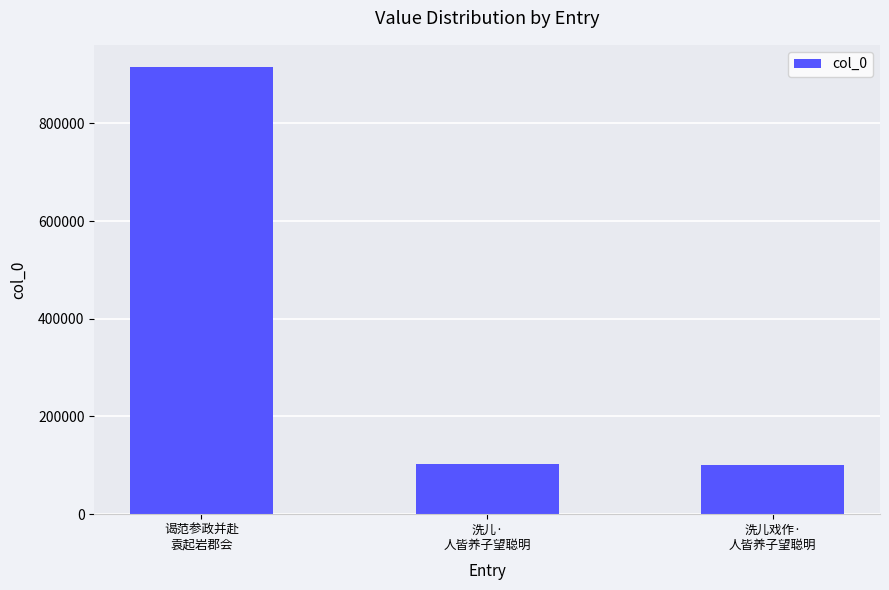

What is the value of the 1st bar from the left?

914841